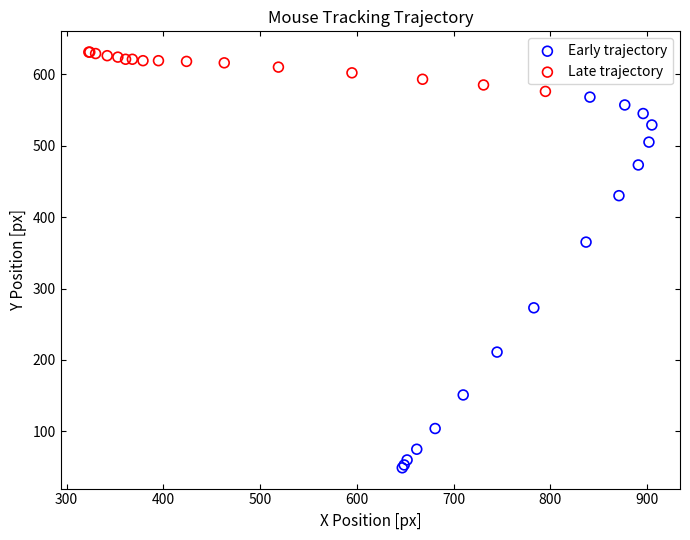

Which series has the widest spread of Y values?

Early trajectory